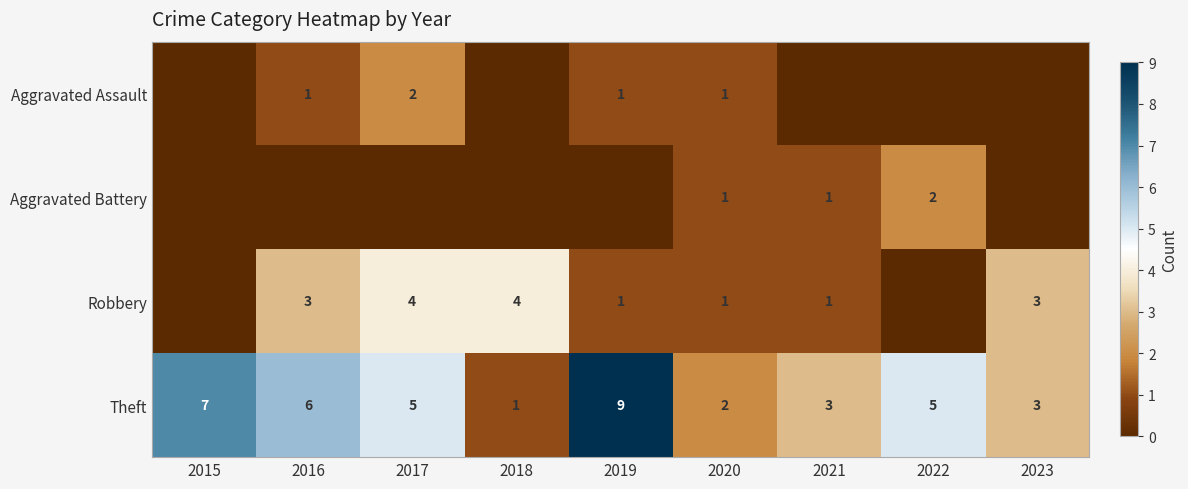

What is the difference between the maximum and minimum values in the Theft series?

8